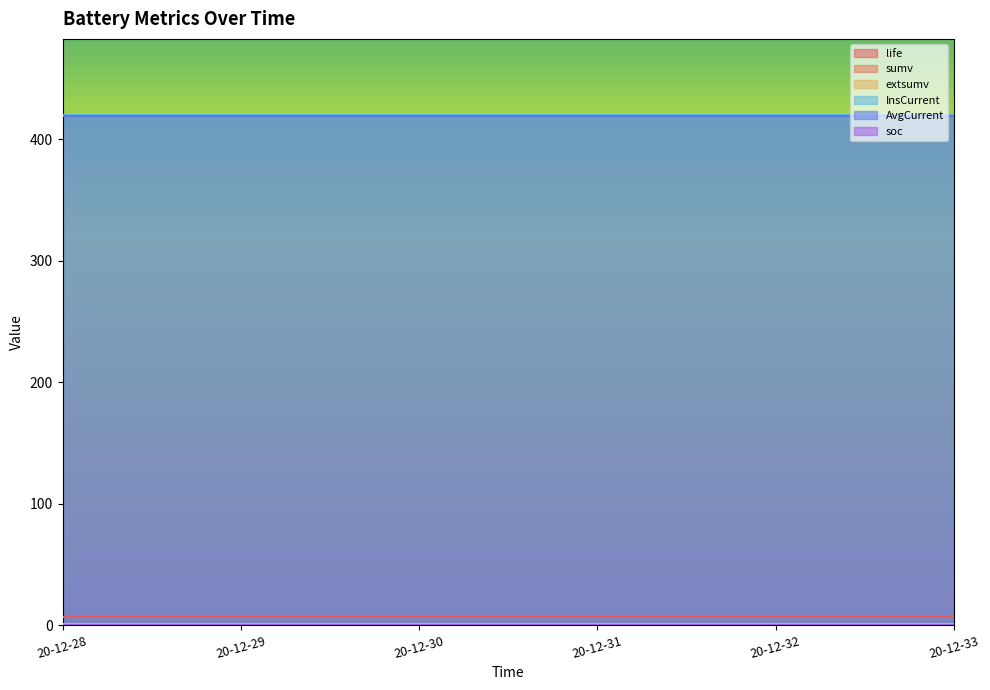

Which series has the largest total across all categories?

InsCurrent